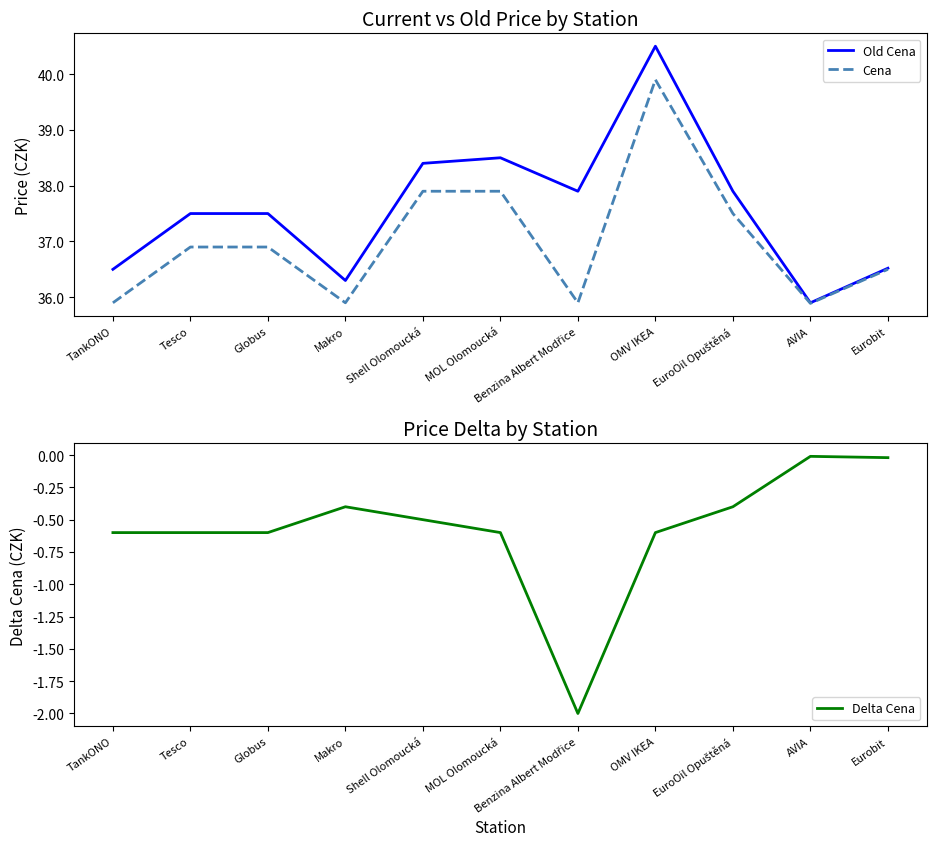

List the series in order of their peak value, lowest first.

Delta Cena, Cena, Old Cena